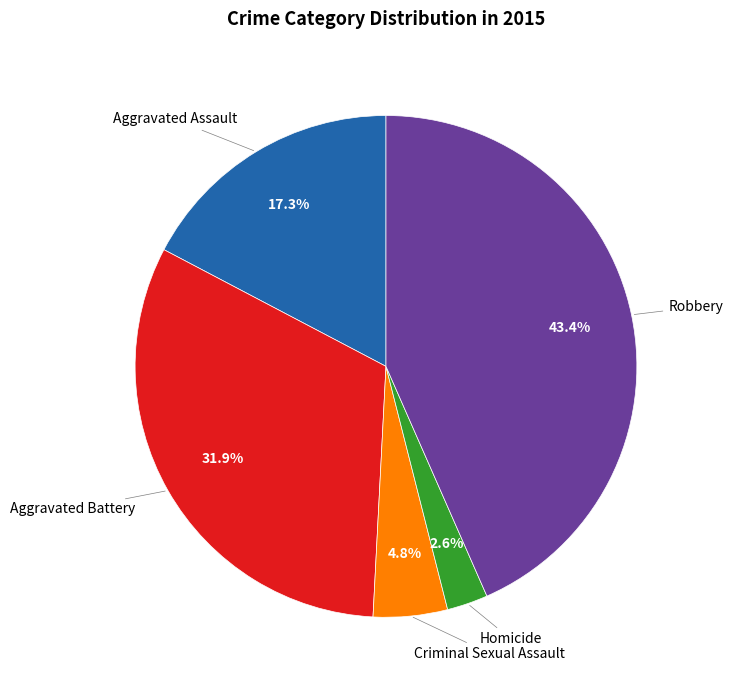

To the nearest percent, what is the average slice percentage?

20%